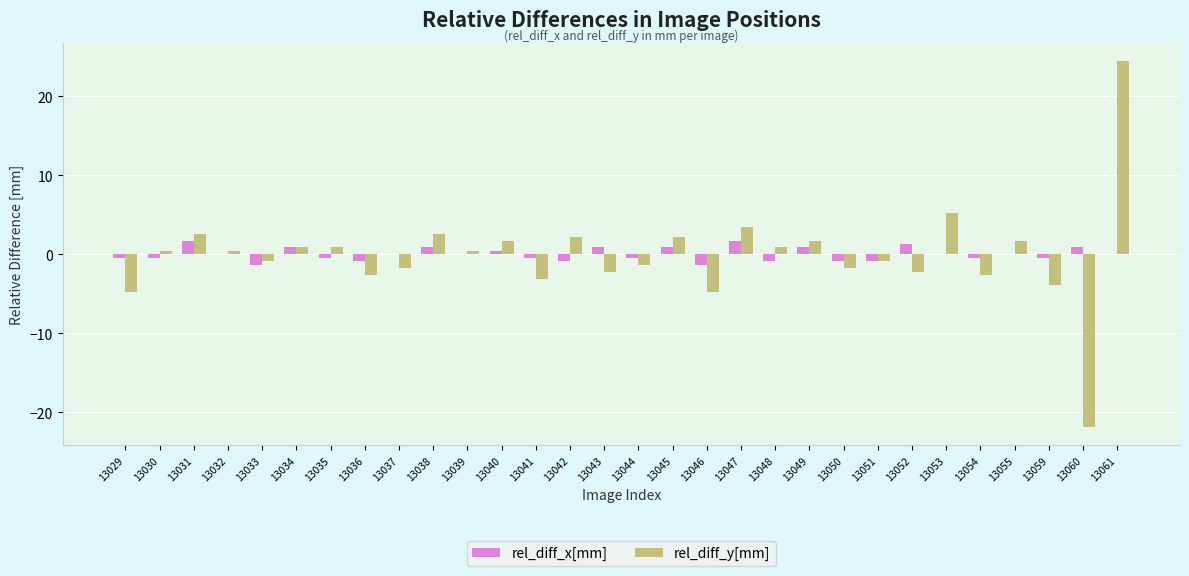

True or false: rel_diff_y[mm] has a value of 14.1 at 13061.

False